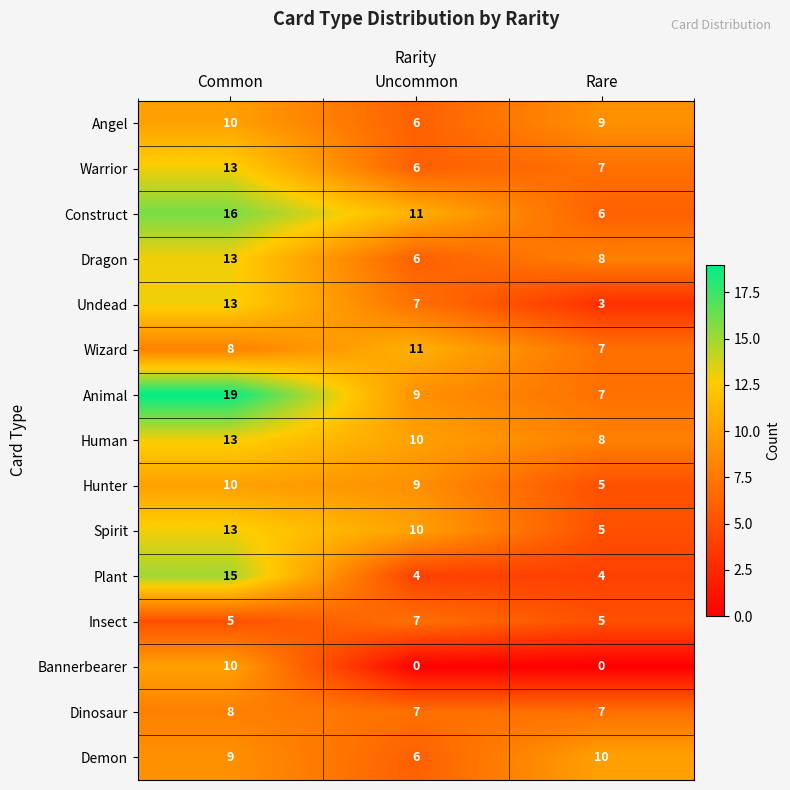

What is the sum of all Construct values?

33